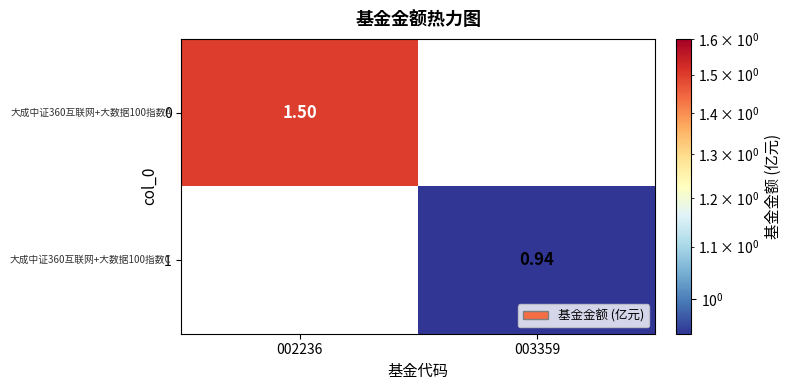

Where does the 0 series first go above 1?

002236